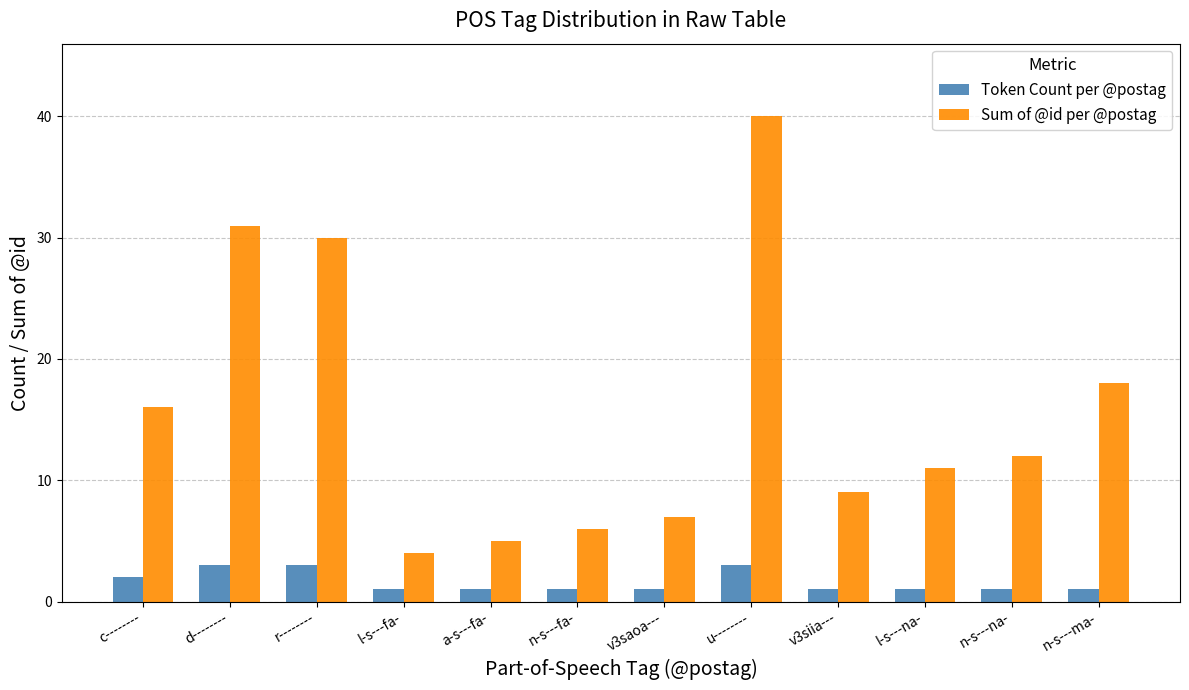

Between c-------- and a-s---fa-, which series saw the biggest shift?

Sum of @id per @postag